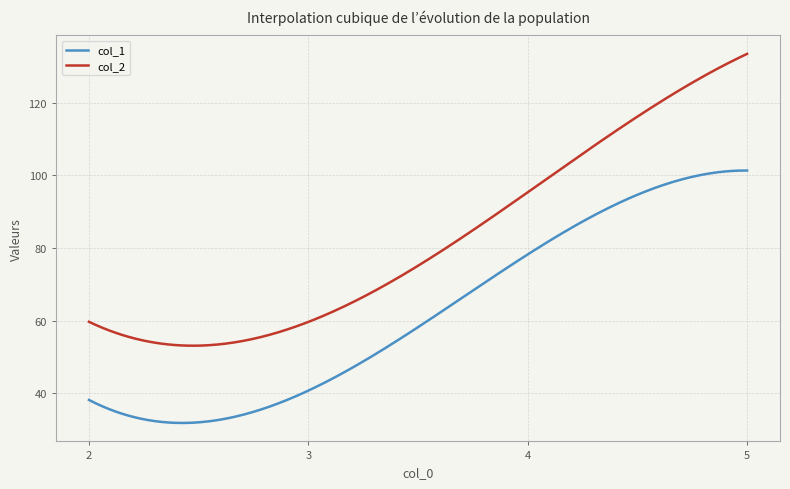

What is the sum of all col_1 values?

18634.3